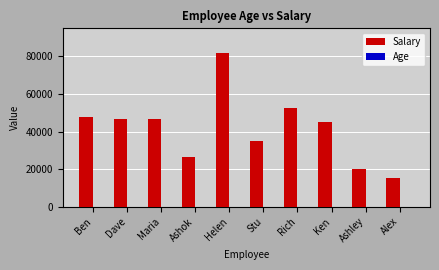

Does the chart contain stacked bars?

No